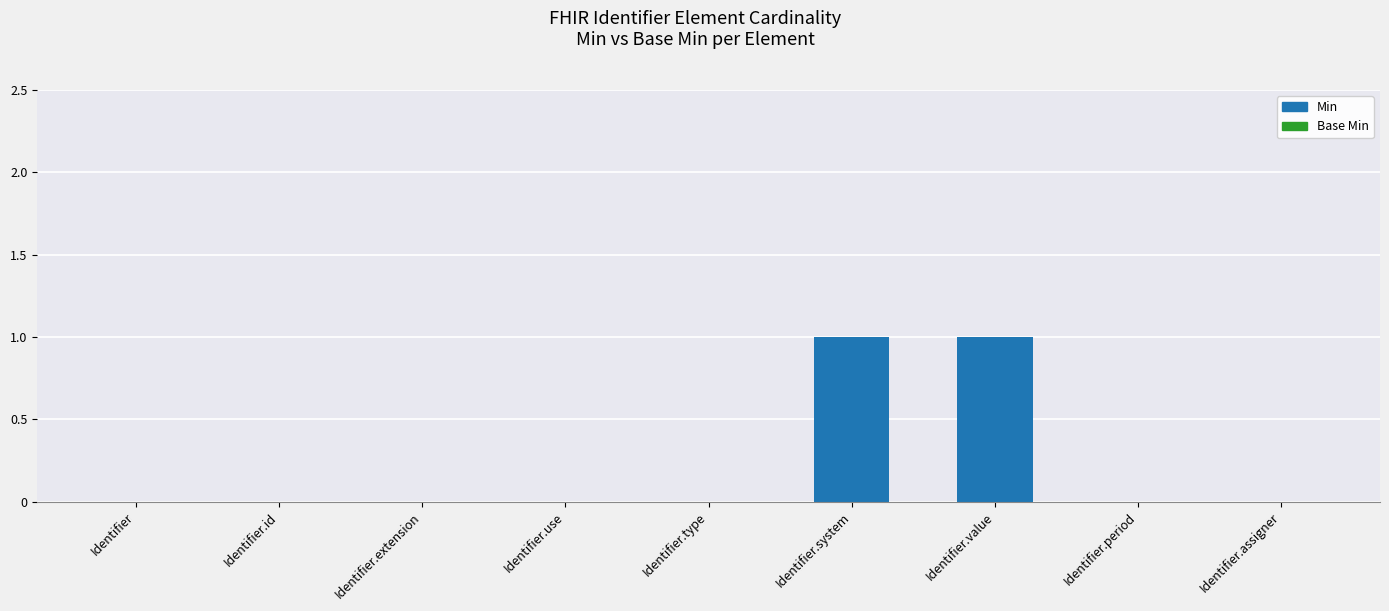

True or false: the data shows 0 at Identifier.extension.

True